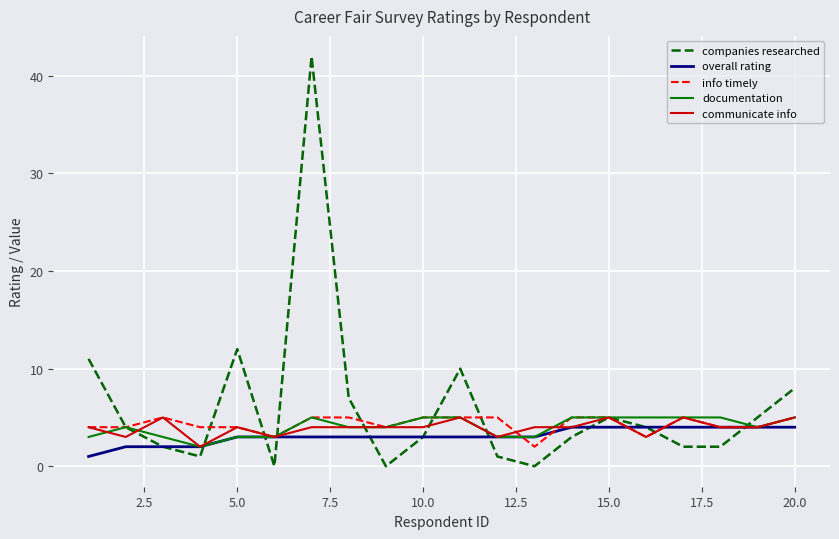

Which series has the largest range (max minus min)?

companies researched